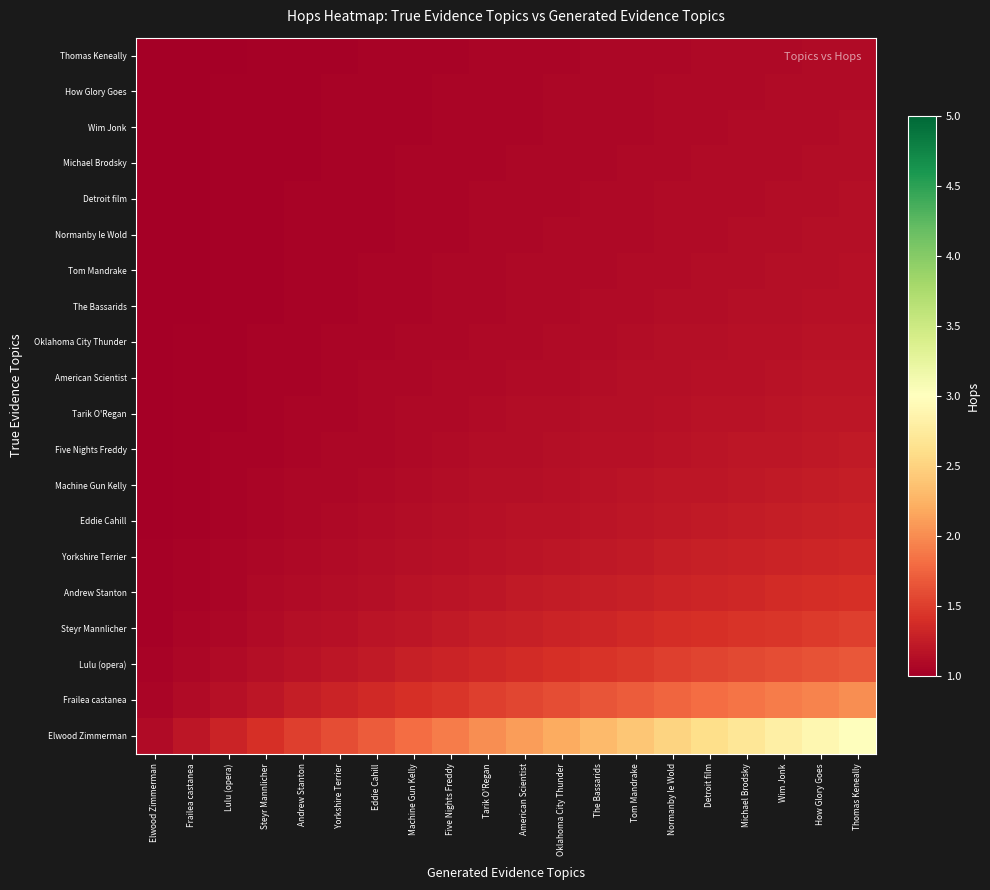

Between Tom Mandrake and Eddie Cahill, which is larger?

Tom Mandrake